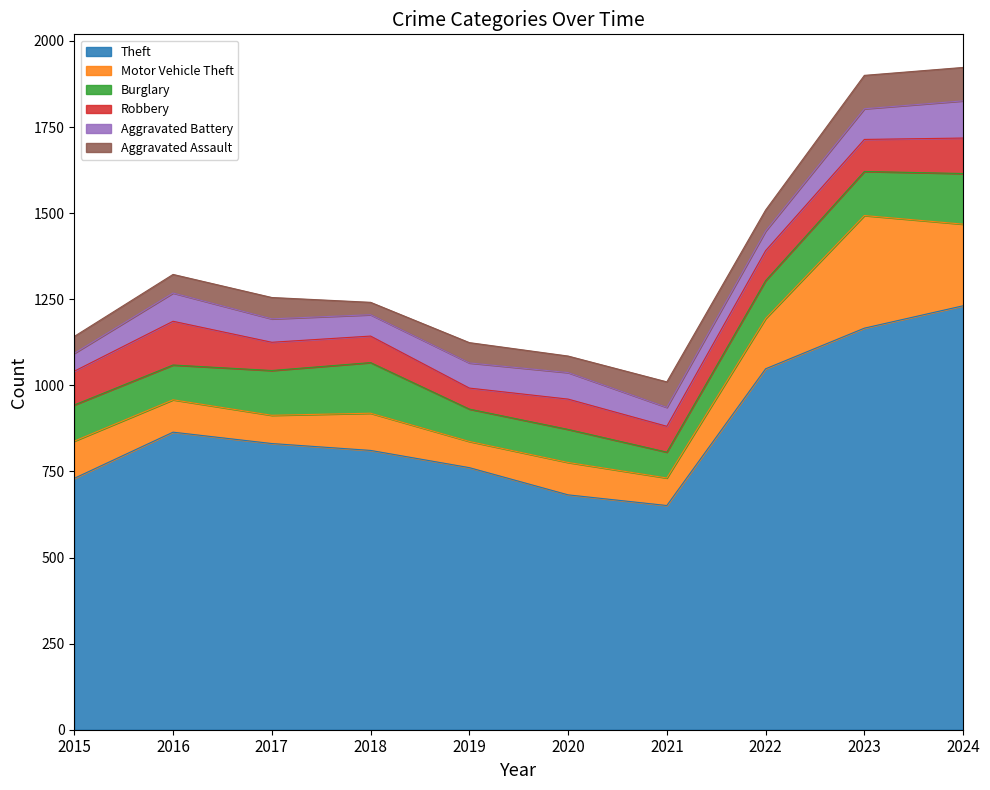

Reading left to right, what are all the values shown in this chart?

Theft: 2015=730	2016=864	2017=831	2018=811	2019=761	2020=682	2021=651	2022=1048	2023=1166	2024=1231
Motor Vehicle Theft: 2015=108	2016=94	2017=82	2018=108	2019=76	2020=94	2021=80	2022=146	2023=327	2024=237
Burglary: 2015=105	2016=101	2017=130	2018=147	2019=94	2020=96	2021=75	2022=110	2023=128	2024=147
Robbery: 2015=98	2016=127	2017=82	2018=77	2019=61	2020=88	2021=75	2022=87	2023=93	2024=103
Aggravated Battery: 2015=52	2016=82	2017=68	2018=62	2019=73	2020=77	2021=55	2022=57	2023=89	2024=108
Aggravated Assault: 2015=49	2016=54	2017=62	2018=36	2019=59	2020=48	2021=74	2022=61	2023=97	2024=97